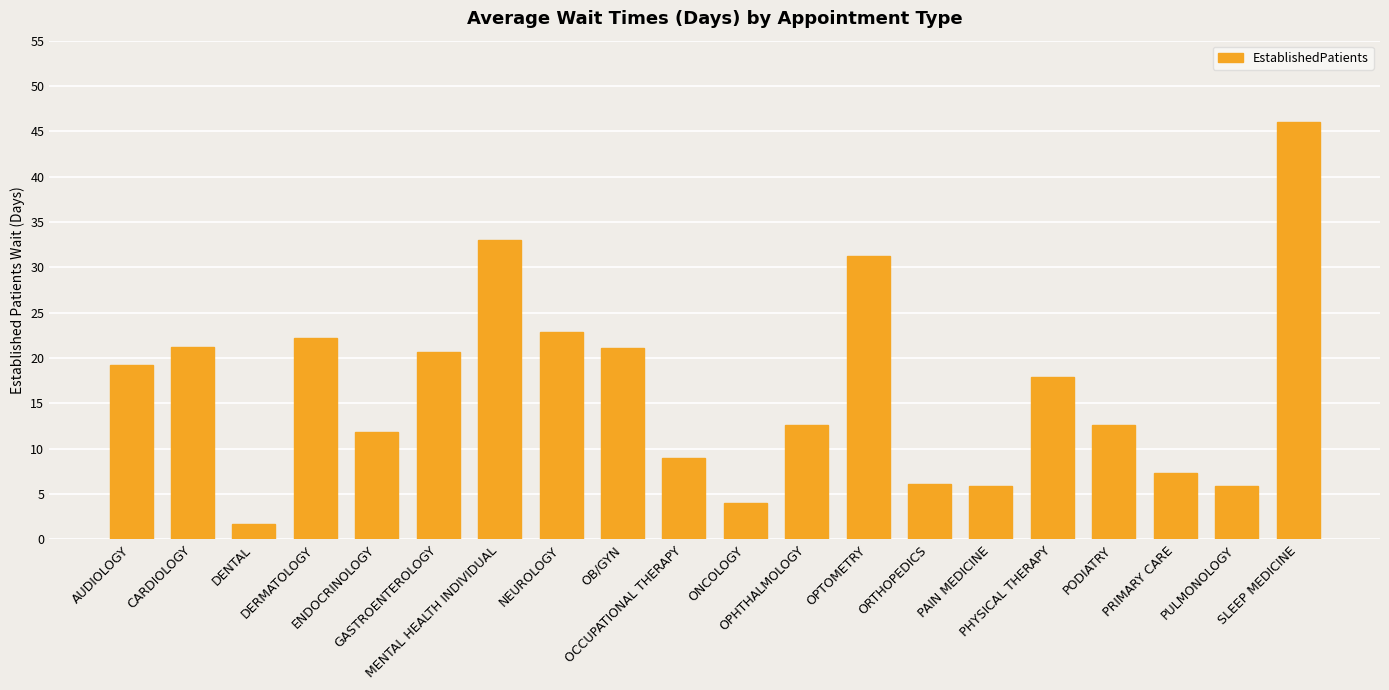

What position from the left is OCCUPATIONAL THERAPY?

10